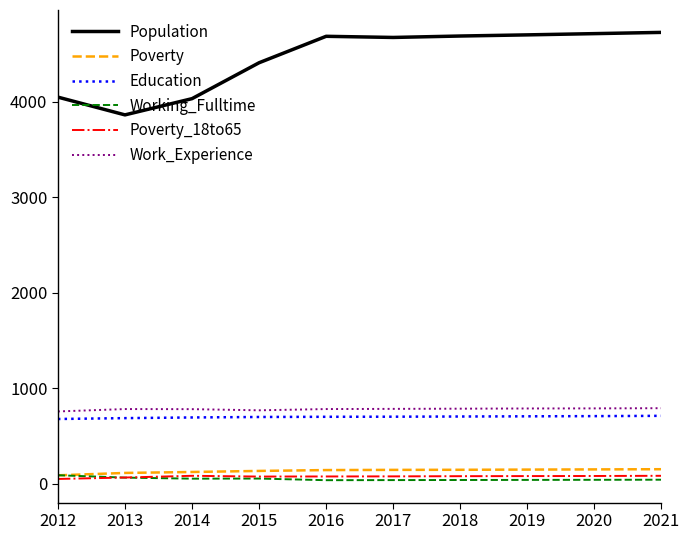

Which series has the widest spread of values?

Population